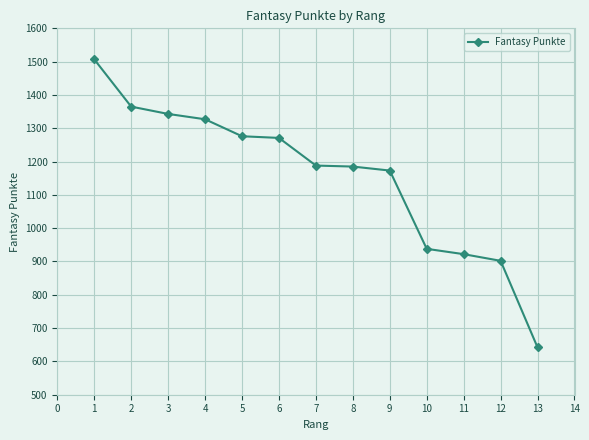

How many lines are shown in the chart?

1